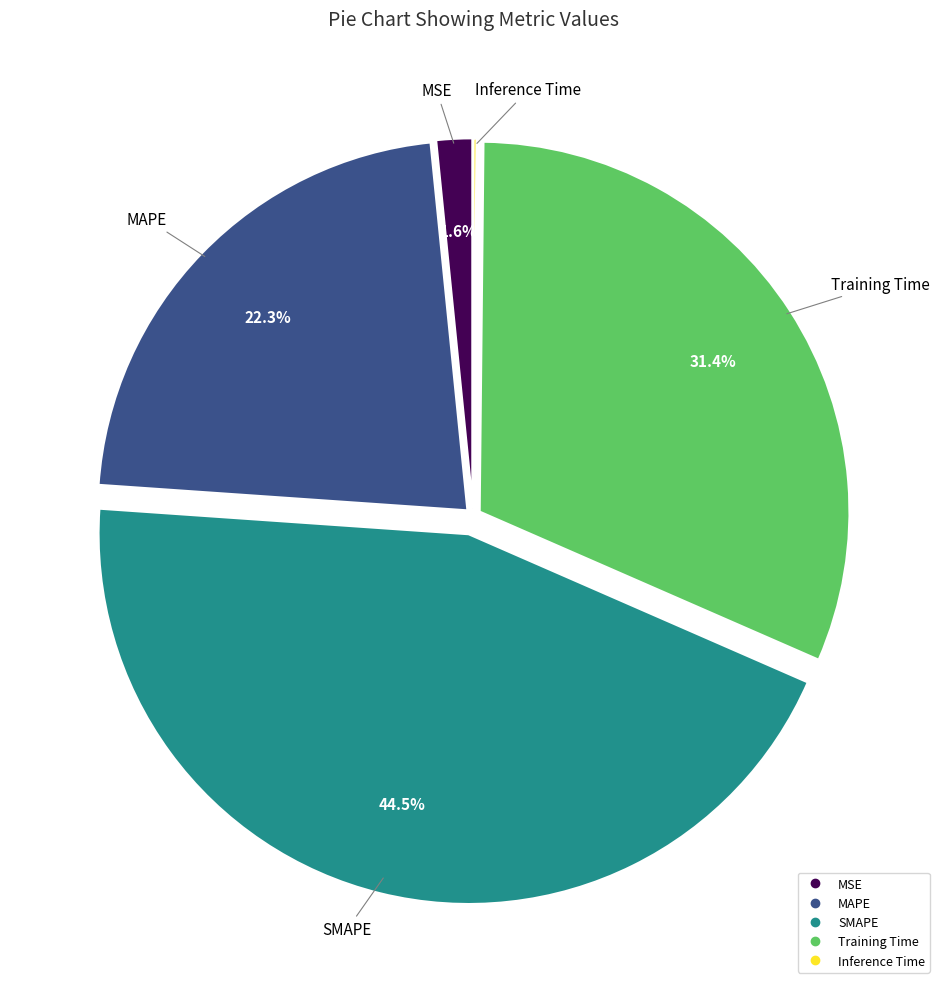

Is there any slice that represents more than half of the pie?

No